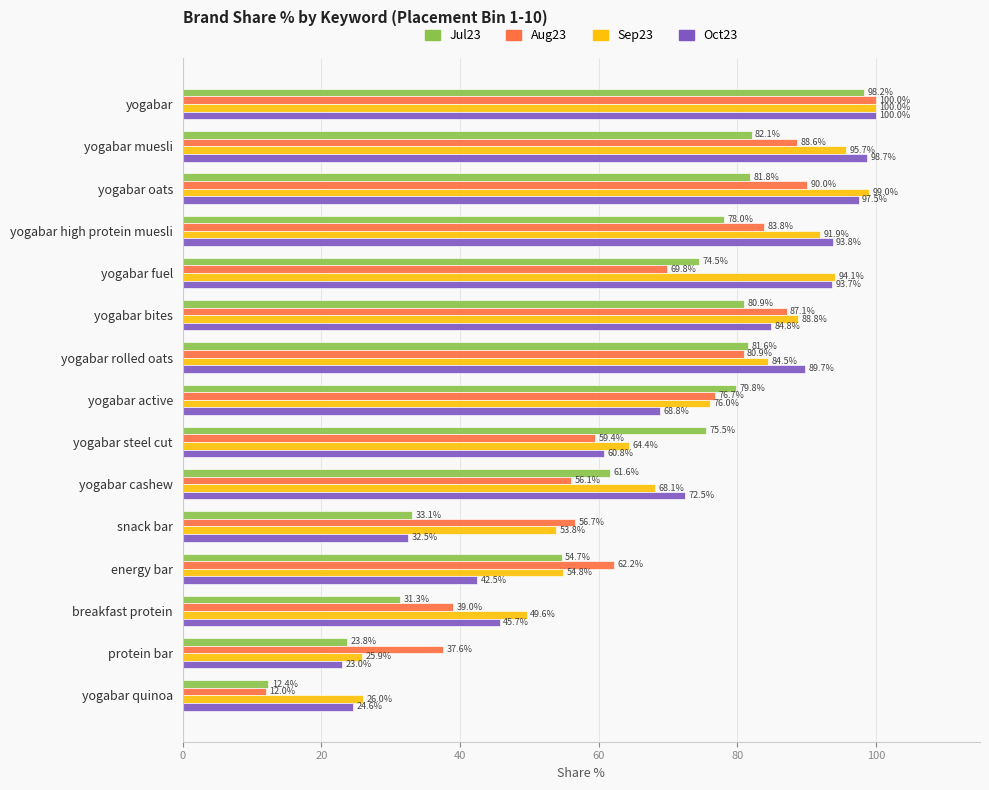

What is the difference between the maximum and second lowest values in the Aug23 series?

62.4